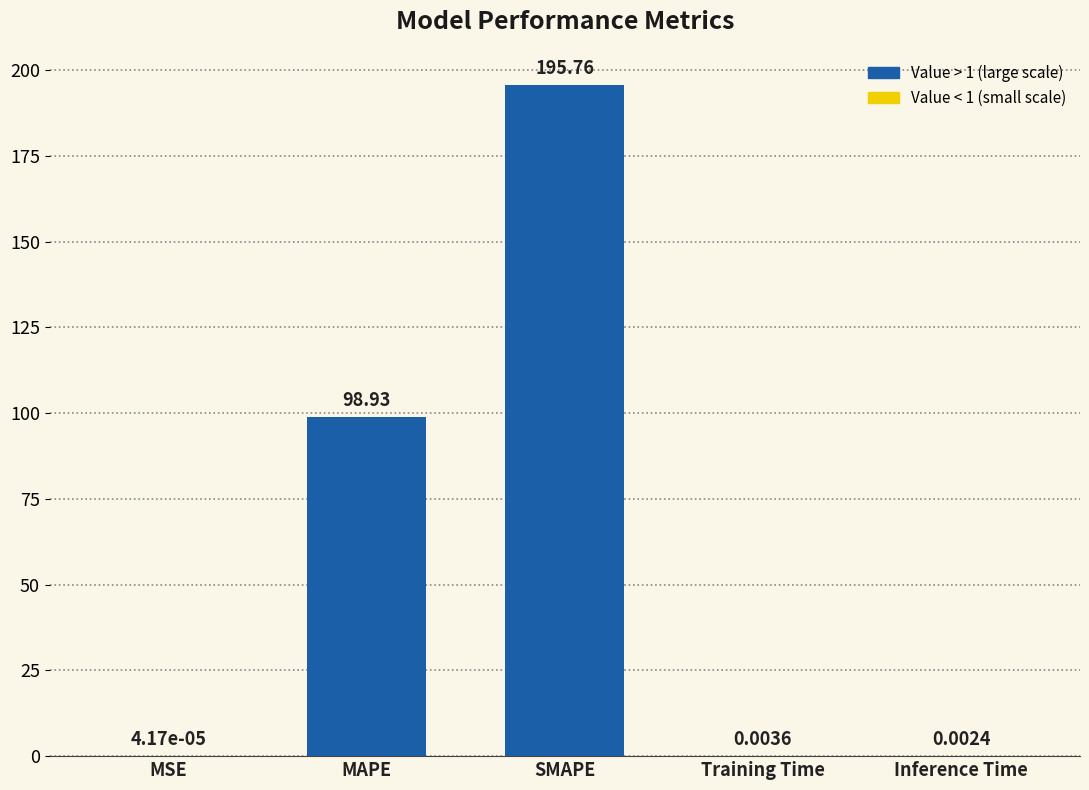

How many data points does each series have?

5